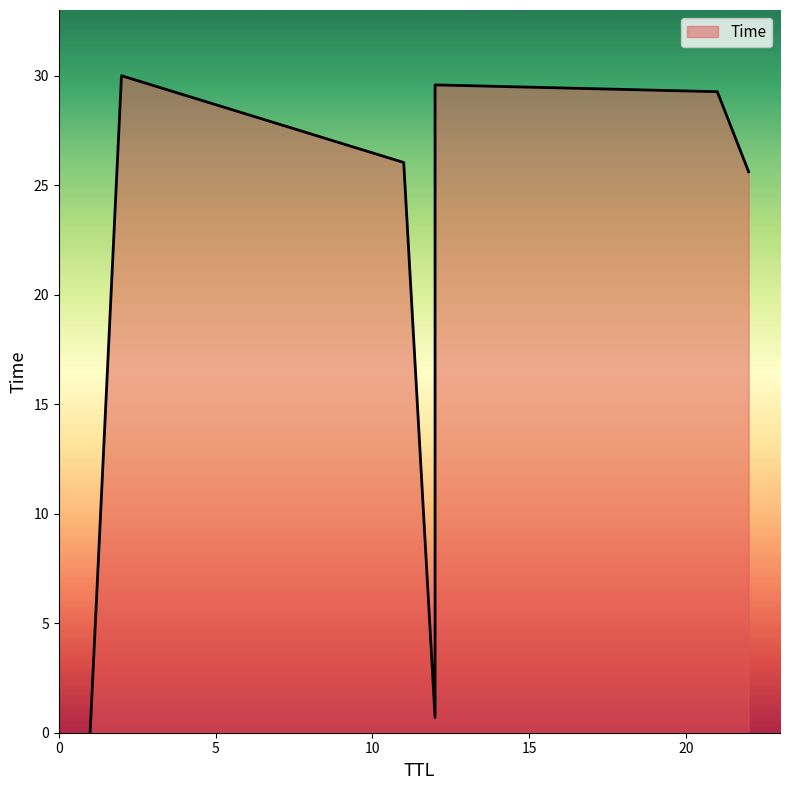

The value at 21 is 7.0. True or false?

False